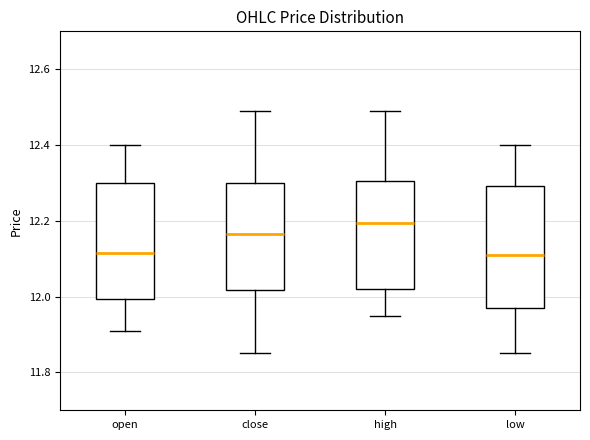

Reading left to right, transcribe this box plot: for each box, give where its median line is, the range the box spans, and where its two whiskers end, as read against the y-axis. The values are not printed on the chart, so give them approximately, as read against the axis.

open: median 12.12, box 12.00 to 12.30, whiskers 11.92 to 12.40
close: median 12.16, box 12.02 to 12.30, whiskers 11.86 to 12.50
high: median 12.20, box 12.02 to 12.30, whiskers 11.96 to 12.50
low: median 12.12, box 11.98 to 12.30, whiskers 11.86 to 12.40